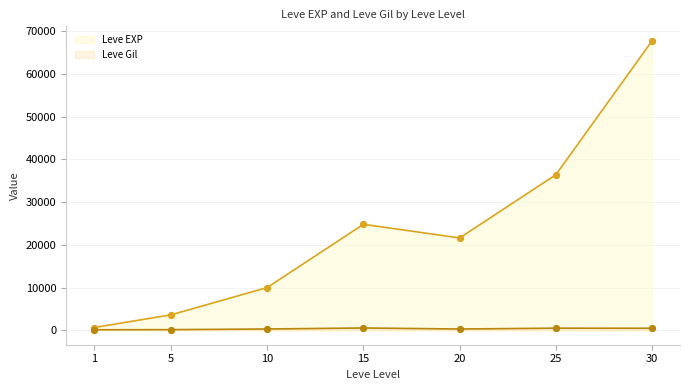

Which series has the largest total across all categories?

Leve EXP